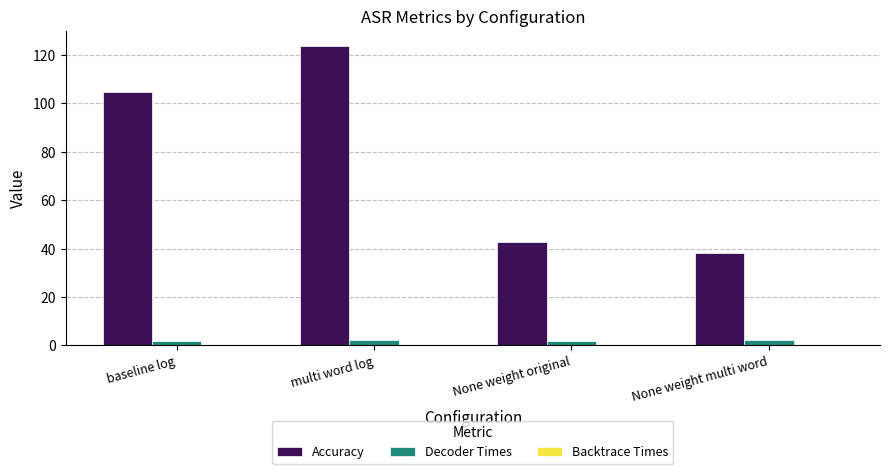

What is the sum of all Decoder Times values?

8.1